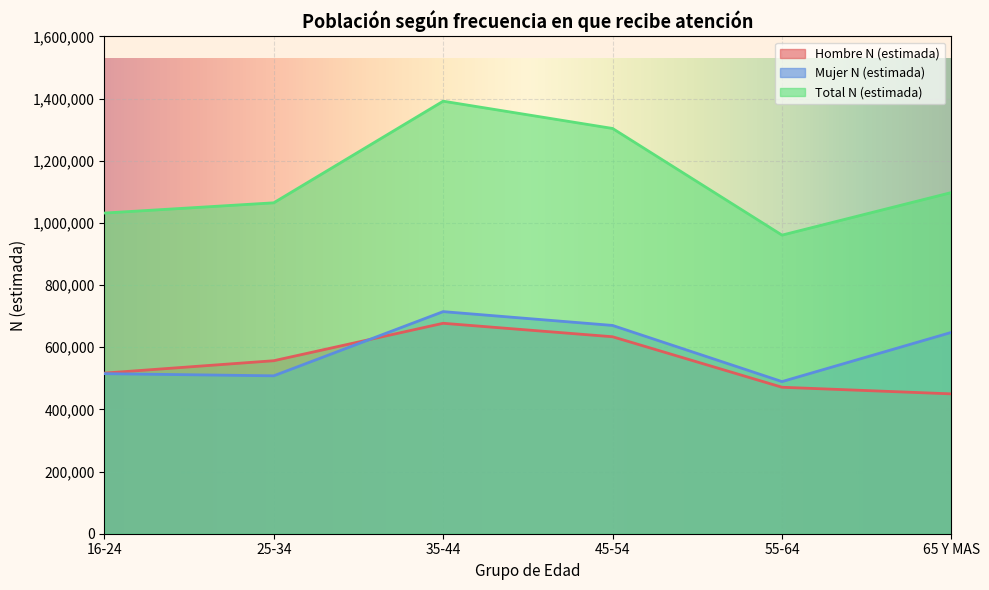

What is the sum of the Hombre N (estimada) values at 35-44 and 45-54?

1310675